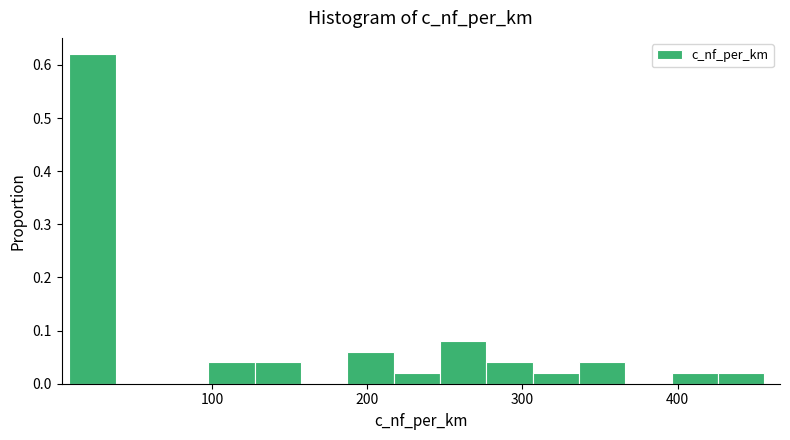

Read against the x-axis, roughly where is the centre of the tallest bar?

20